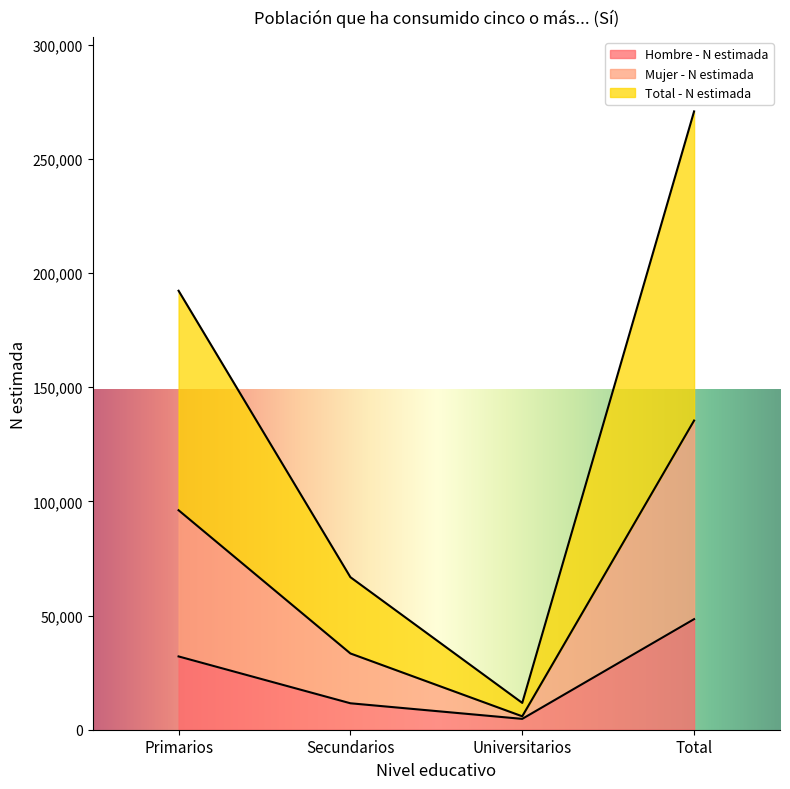

At which label does Total - N estimada first exceed 192192?

Total